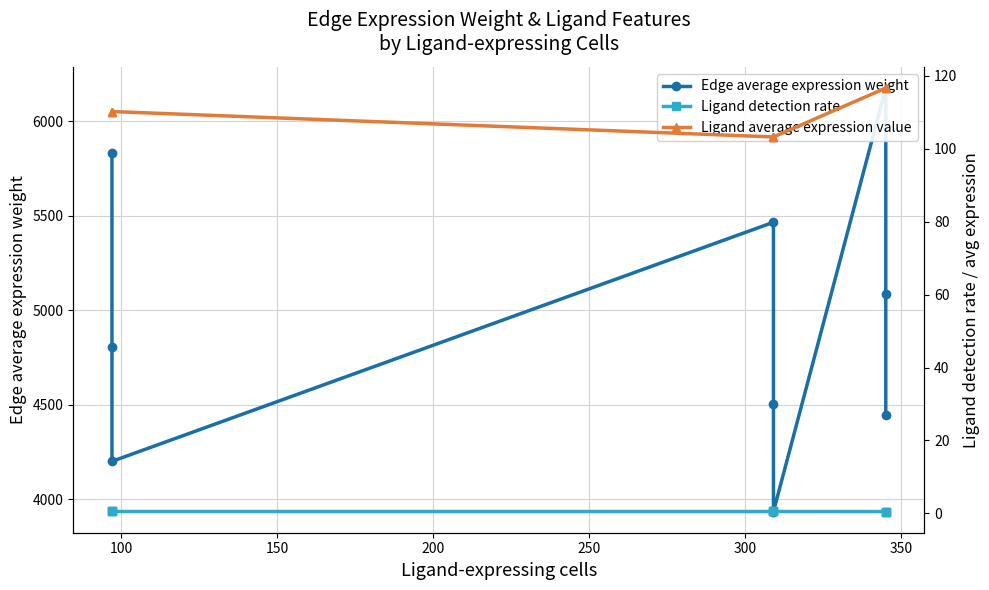

What are all the series names shown in the legend?

Edge average expression weight, Ligand detection rate, Ligand average expression value